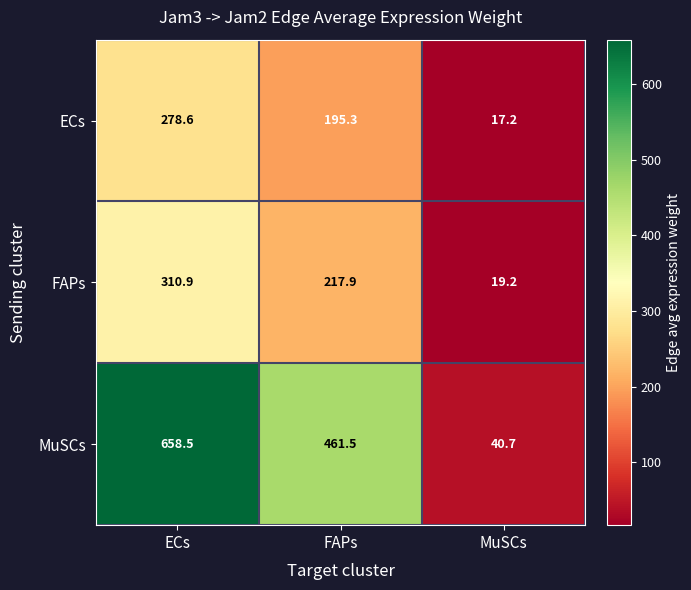

Reading left to right, list all the values displayed in this chart.

ECs: 278.6	195.3	17.2
FAPs: 310.9	217.9	19.2
MuSCs: 658.5	461.5	40.7